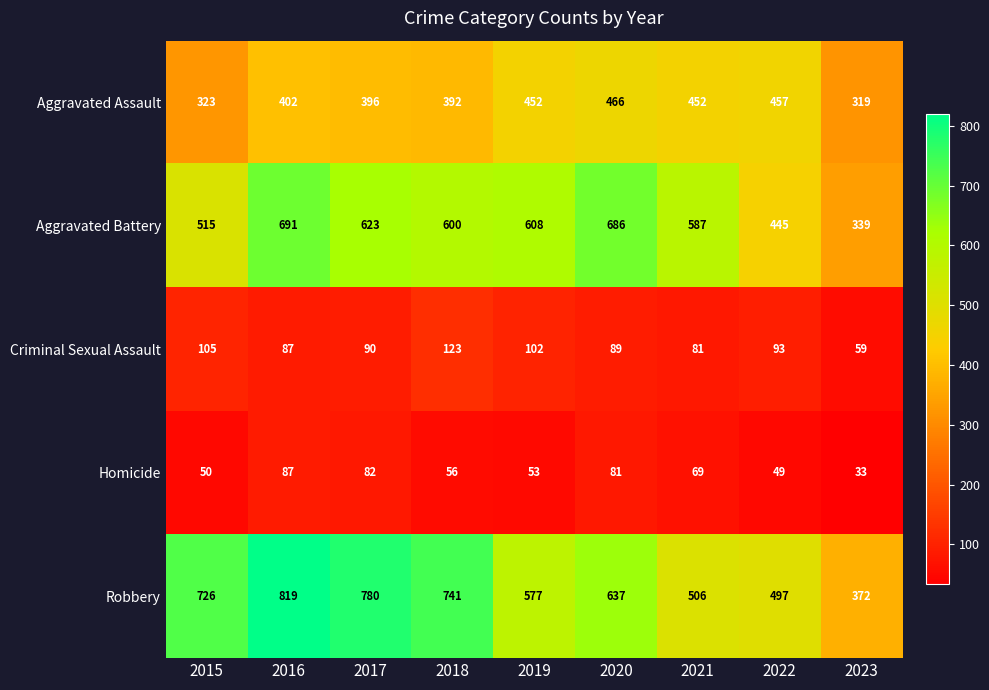

Which series has the largest total across all categories?

Robbery